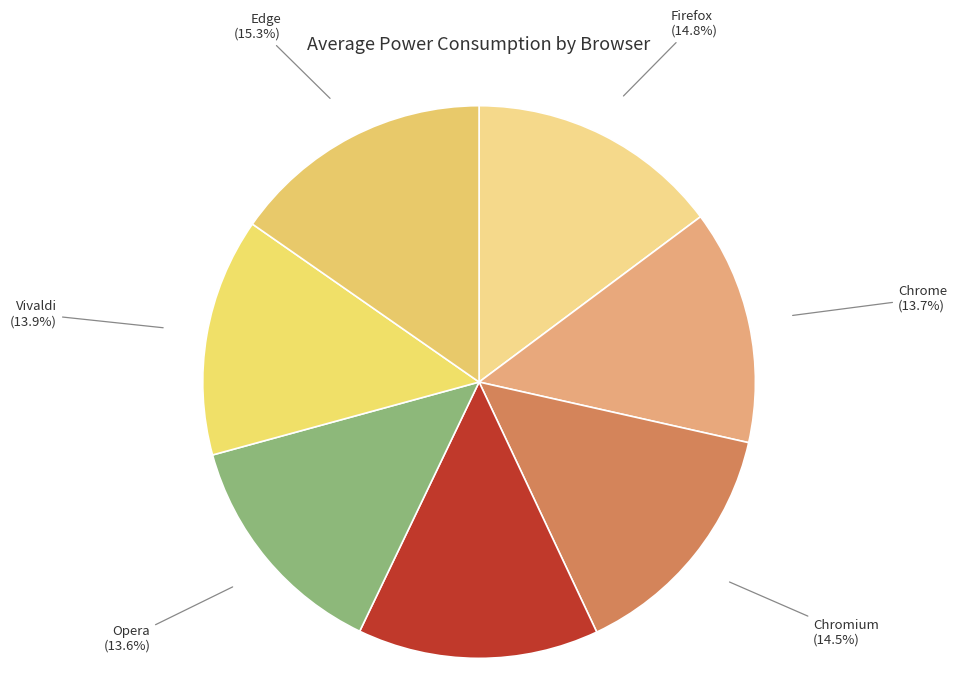

Which category has the biggest portion of the pie?

Edge